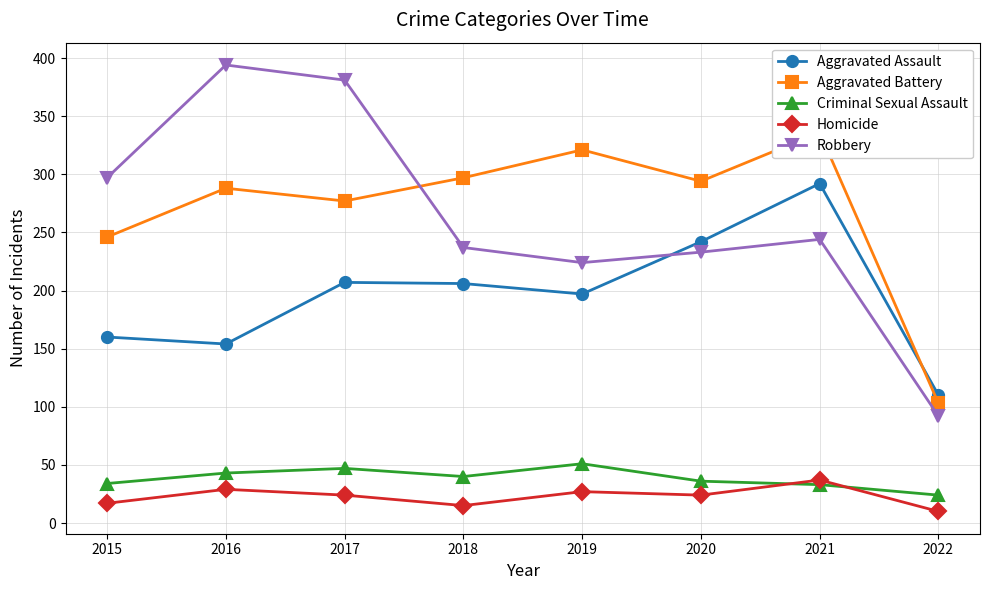

List the series in order of their peak value, lowest first.

Homicide, Criminal Sexual Assault, Aggravated Assault, Aggravated Battery, Robbery